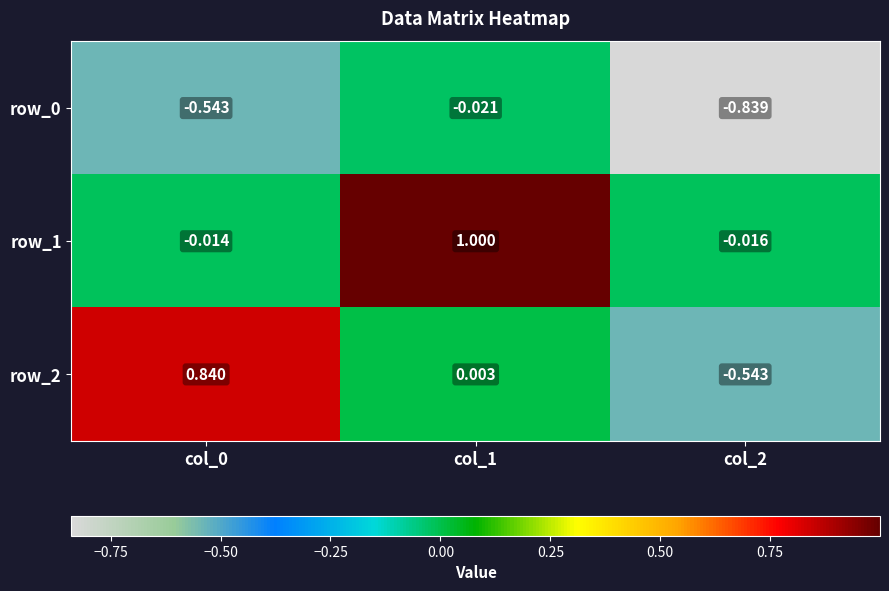

Is the value of row_0 at col_1 greater than the value of row_1 at col_0?

No